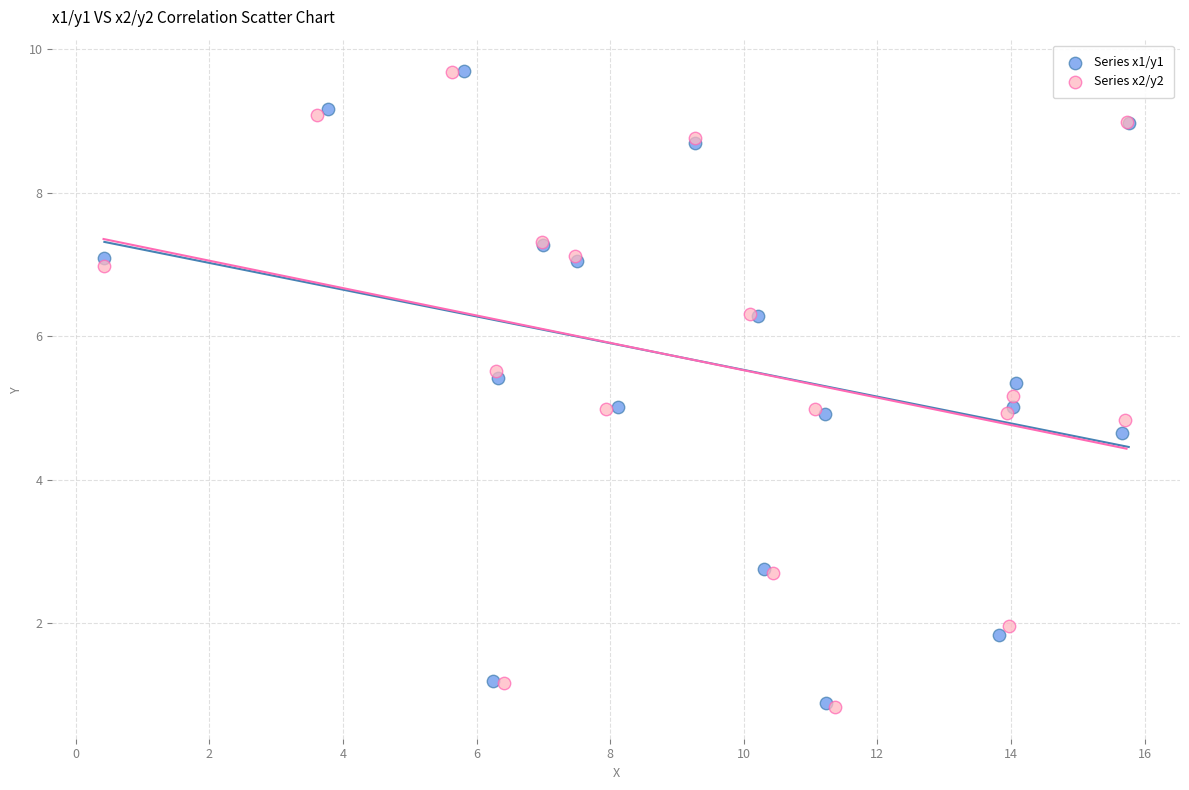

What are all the series names shown in the legend?

Series x1/y1, Series x2/y2